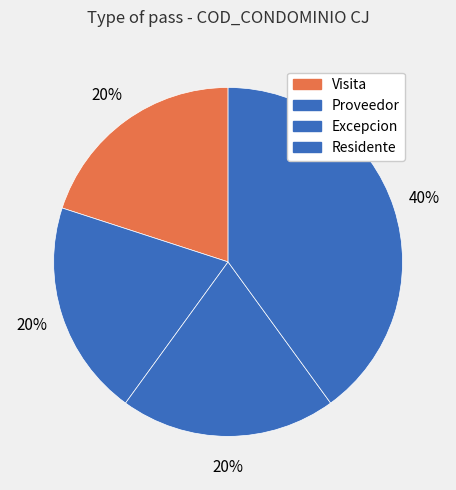

How many segments does this pie chart have?

4